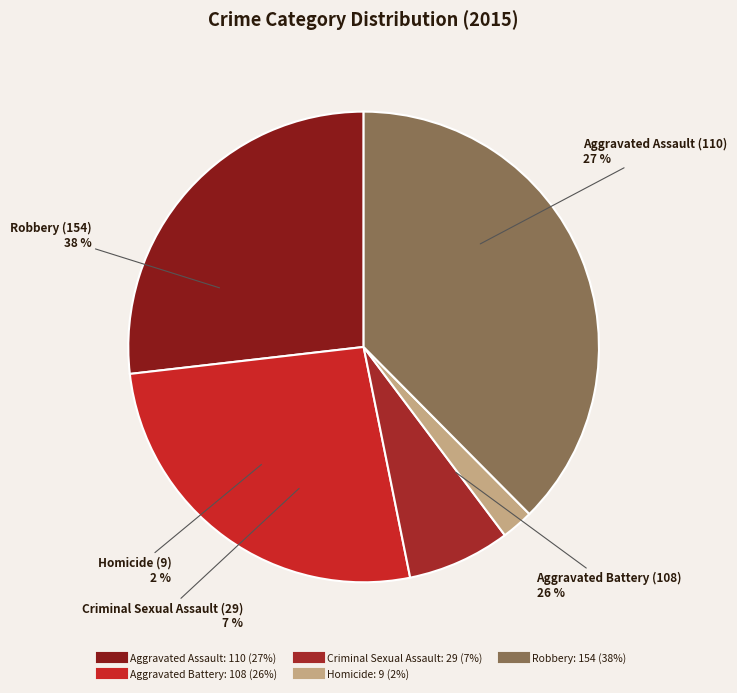

Count the number of slices in the pie.

5